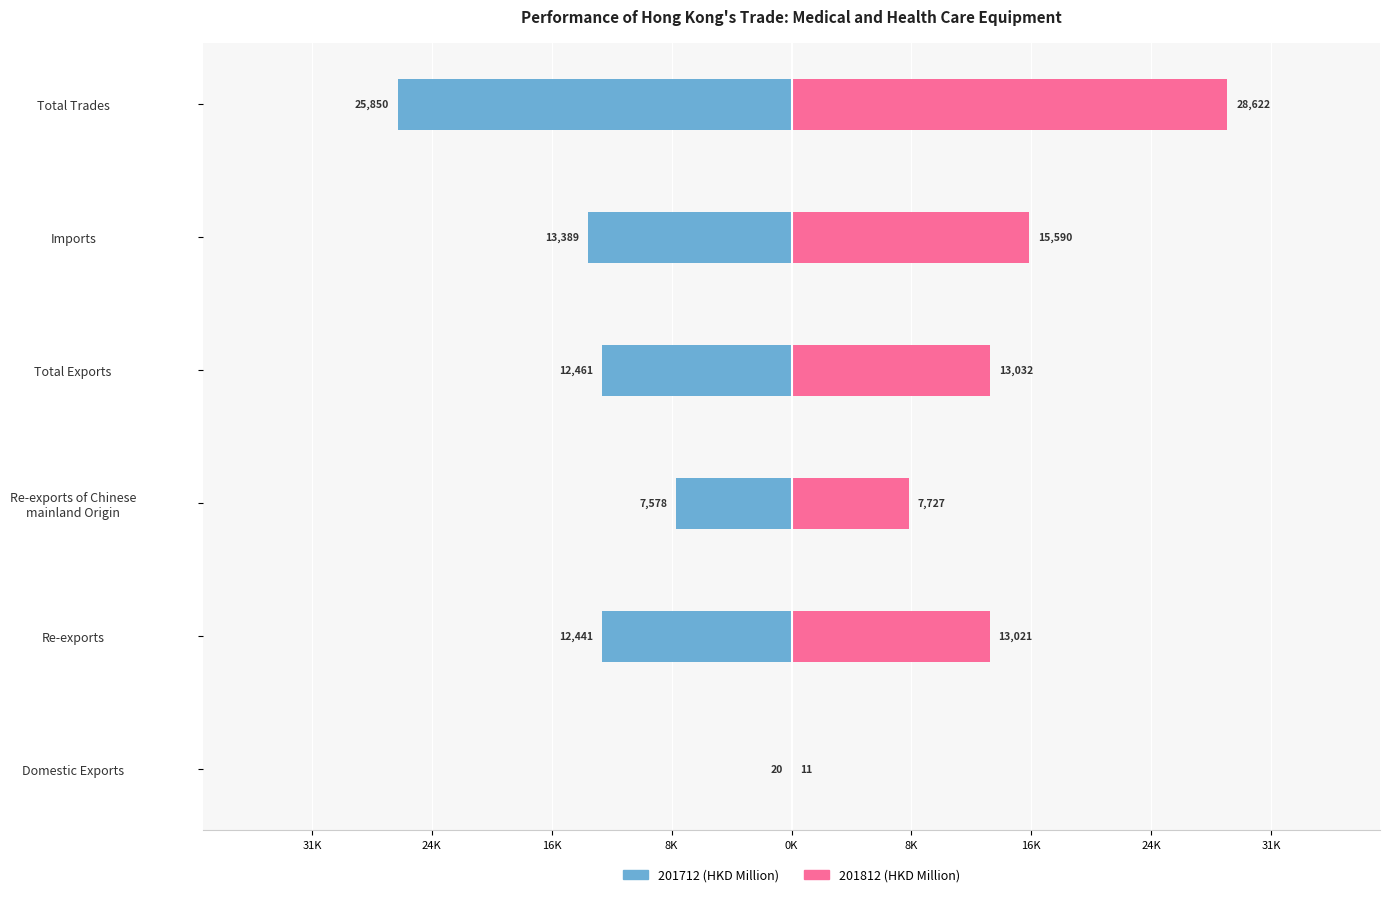

What is the sum of all 201712 (HKD Million) values?

-71738.6